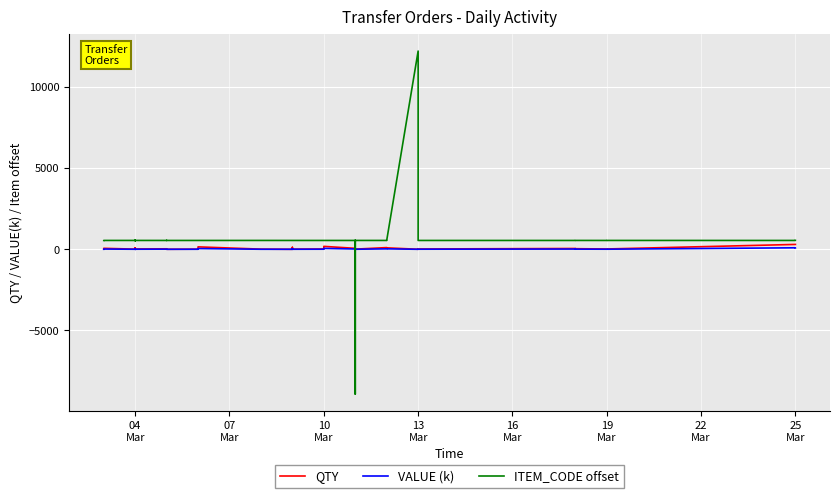

How many interior local peaks does the ITEM_CODE offset series have?

9